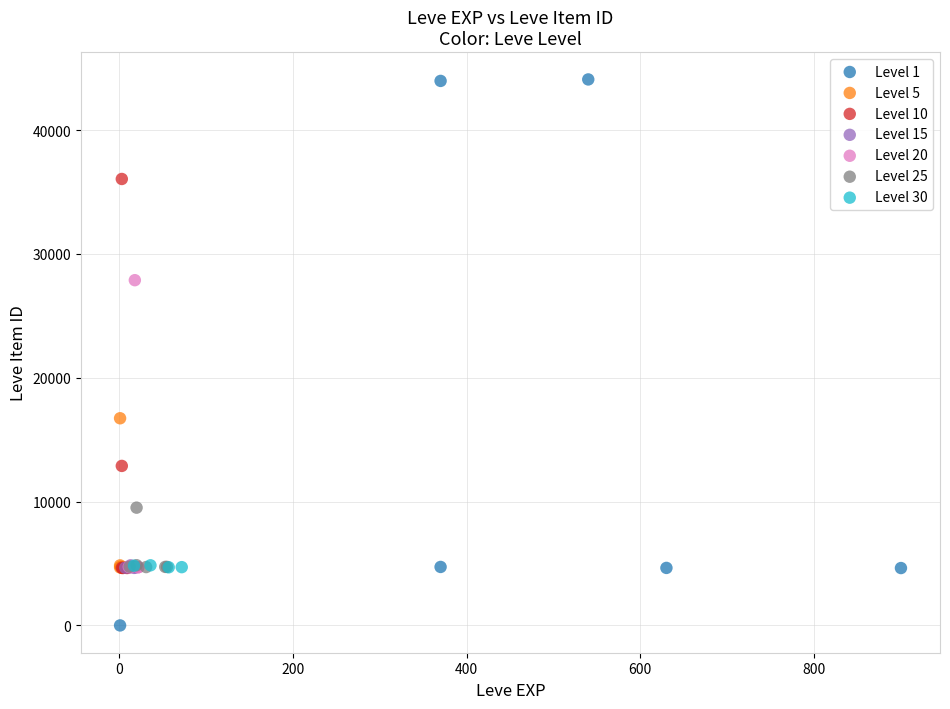

Which series reaches the minimum Y coordinate?

Level 1